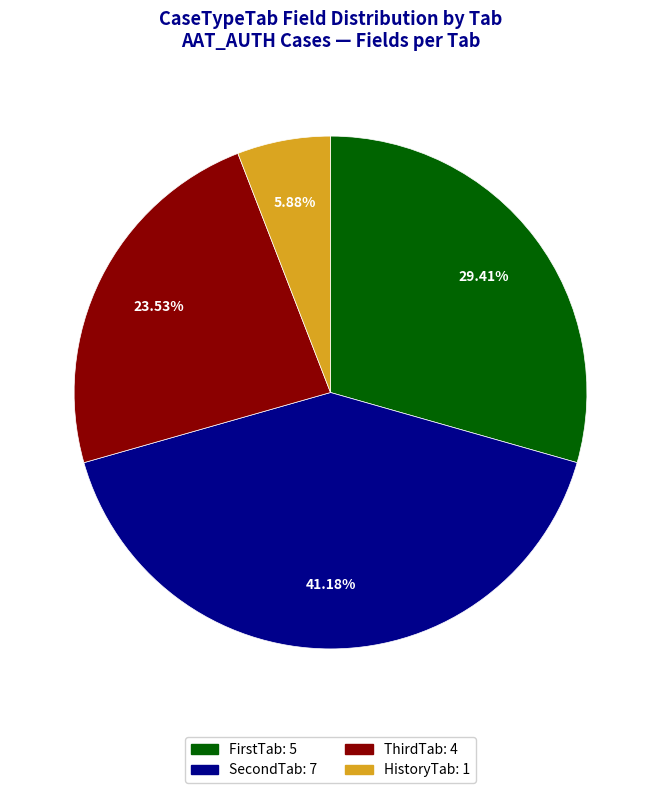

How many slices are in this pie chart?

4